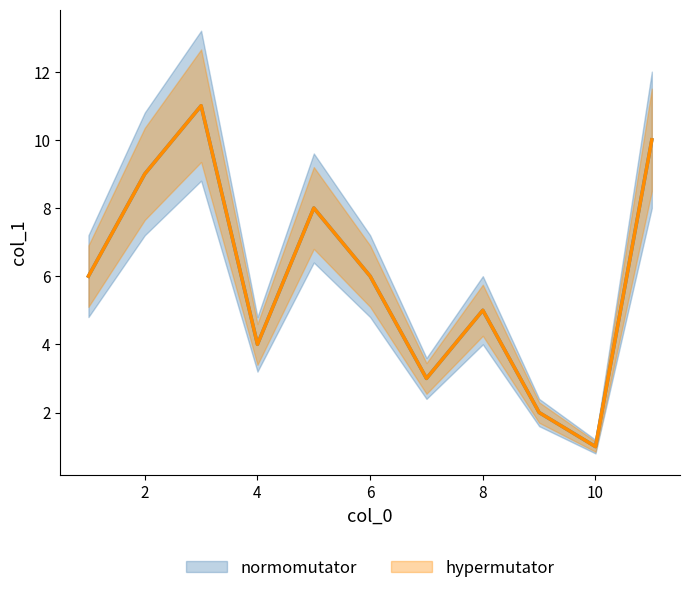

Is the value of hypermutator at 7 greater than the value of normomutator at 10?

Yes